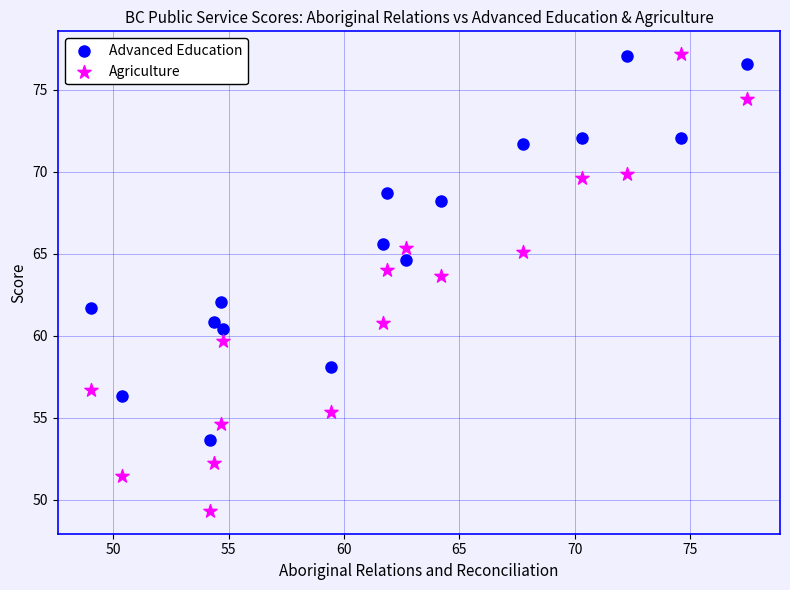

Across all data points, what is the range of Y values (max minus min)?

27.8